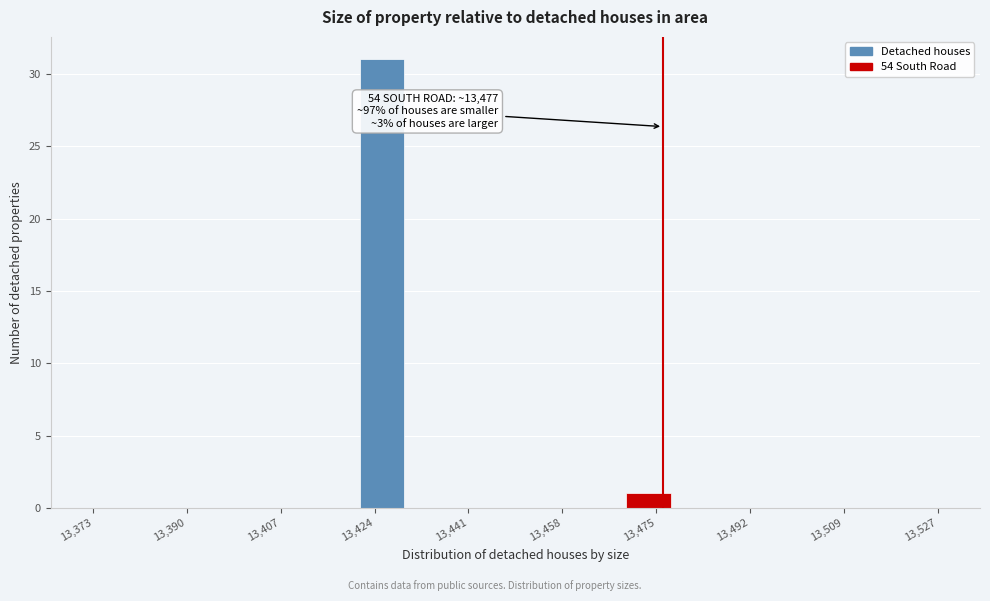

Which range on the x-axis has the tallest bar?

13422 to 13430